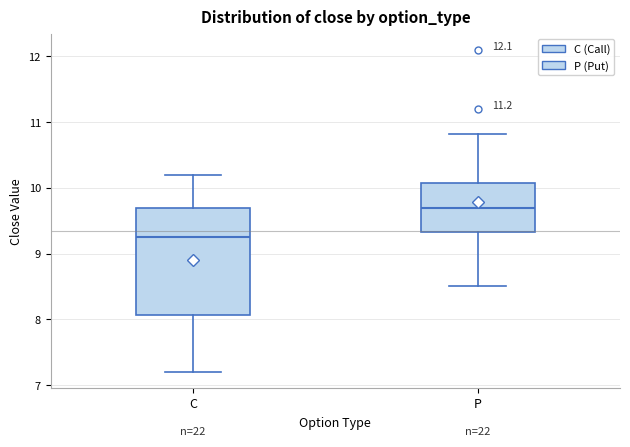

Reading left to right, transcribe this box plot: for each box, give where its median line is, the range the box spans, and where its two whiskers end, as read against the y-axis. The values are not printed on the chart, so give them approximately, as read against the axis.

C: median 9.3, box 8.1 to 9.7, whiskers 7.2 to 10.2
P: median 9.7, box 9.3 to 10.1, whiskers 8.5 to 10.8